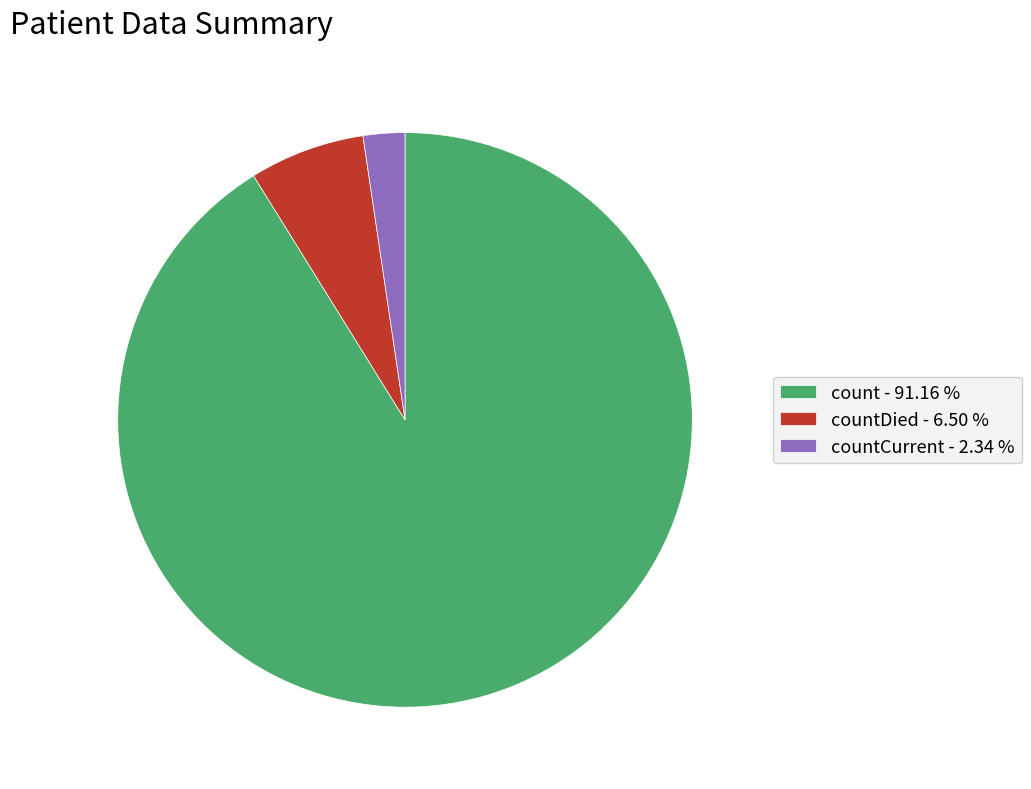

What is the ratio of the value at countDied - 6.50 % to the value at countCurrent - 2.34 %?

2.8